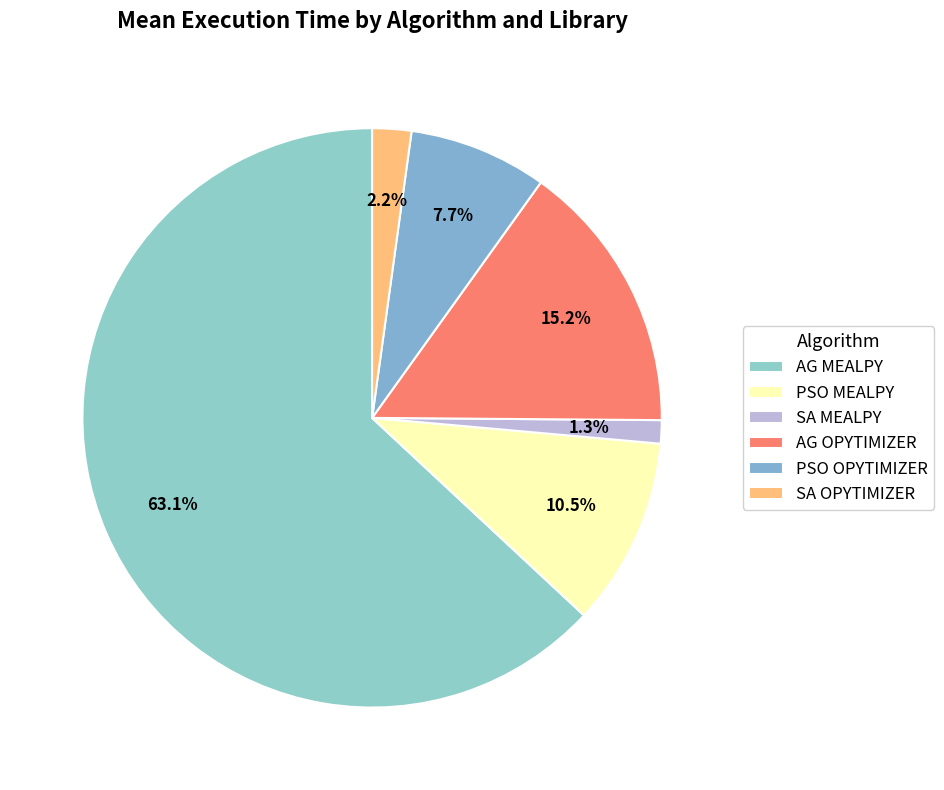

Count the number of slices in the pie.

6